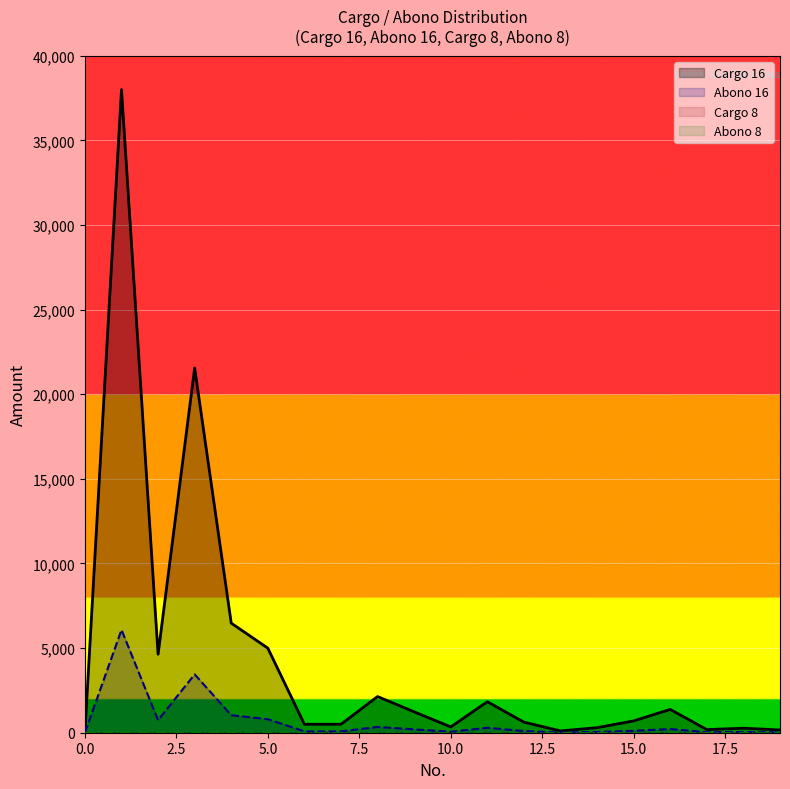

True or false: Abono 8 and Cargo 16 intersect in this chart.

False